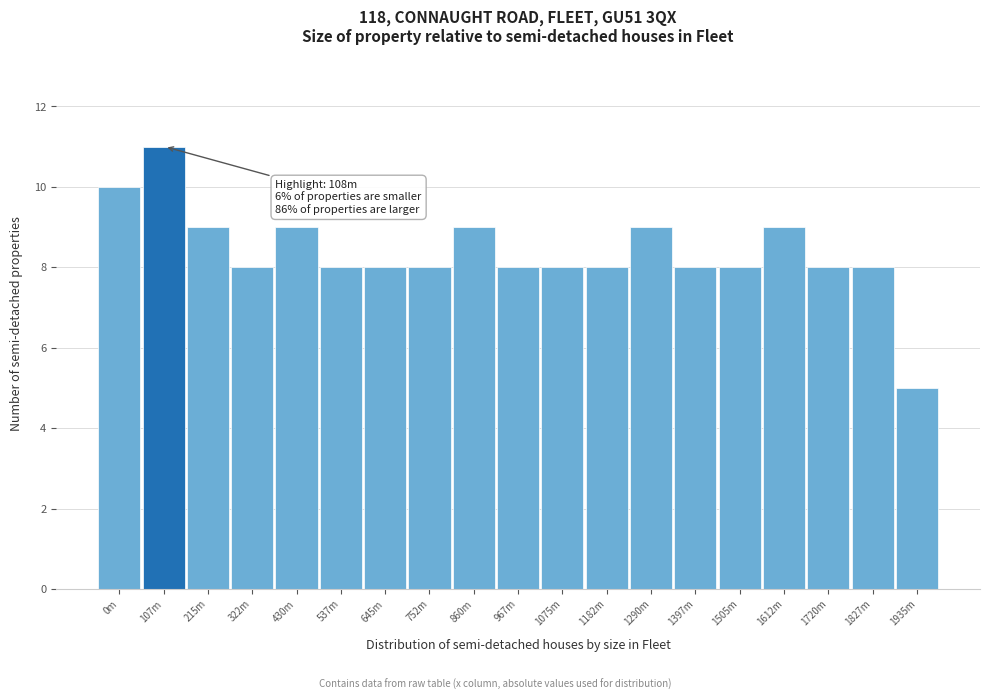

Reading left to right, transcribe all the data shown in this chart.

0m=10	107m=11	215m=9	322m=8	430m=9	537m=8	645m=8	752m=8	860m=9	967m=8	1075m=8	1182m=8	1290m=9	1397m=8	1505m=8	1612m=9	1720m=8	1827m=8	1935m=5